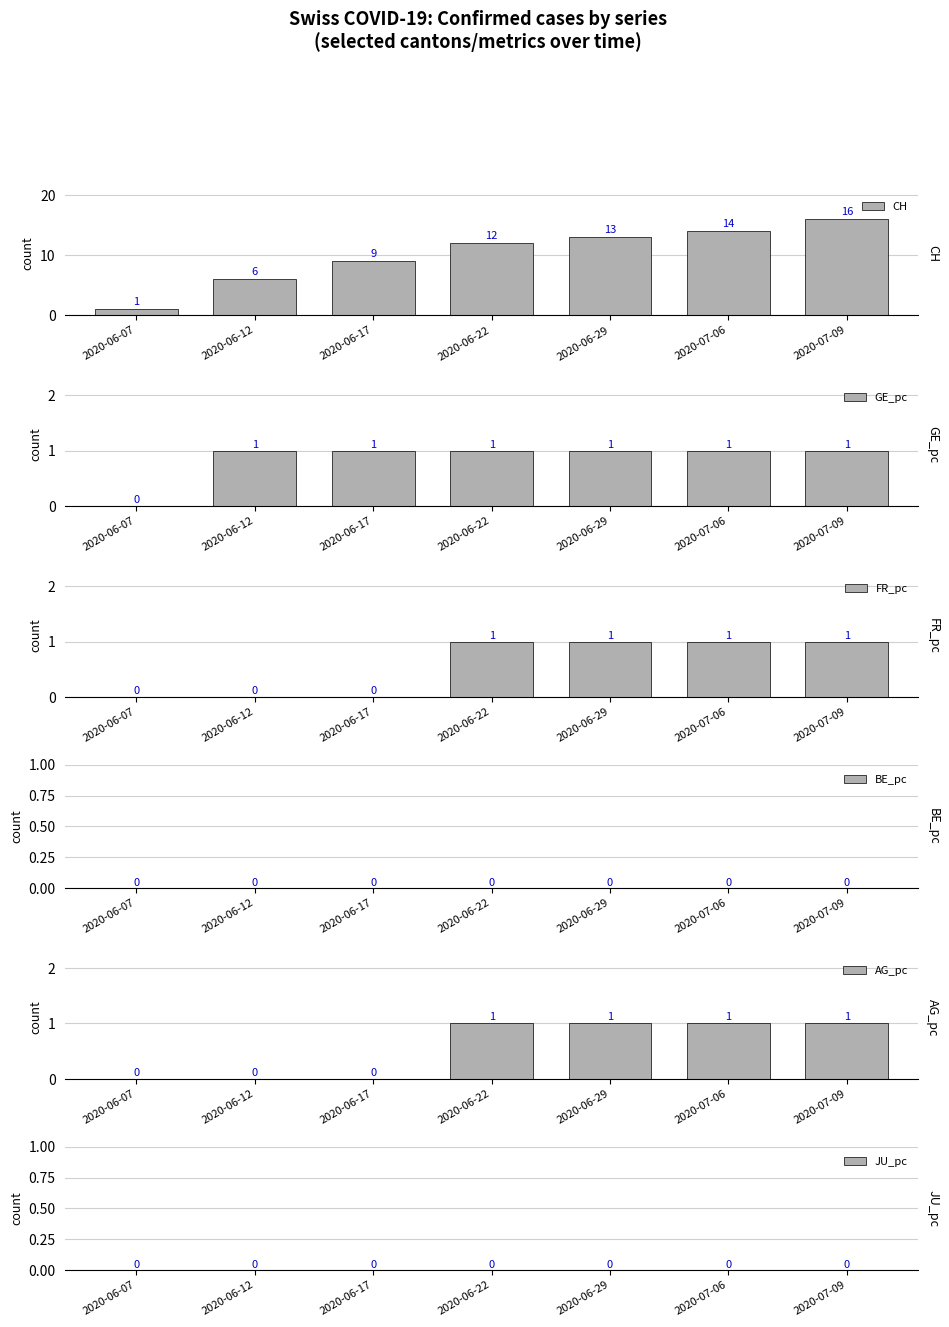

The CH series shows 16 at 2020-07-09. True or false?

True